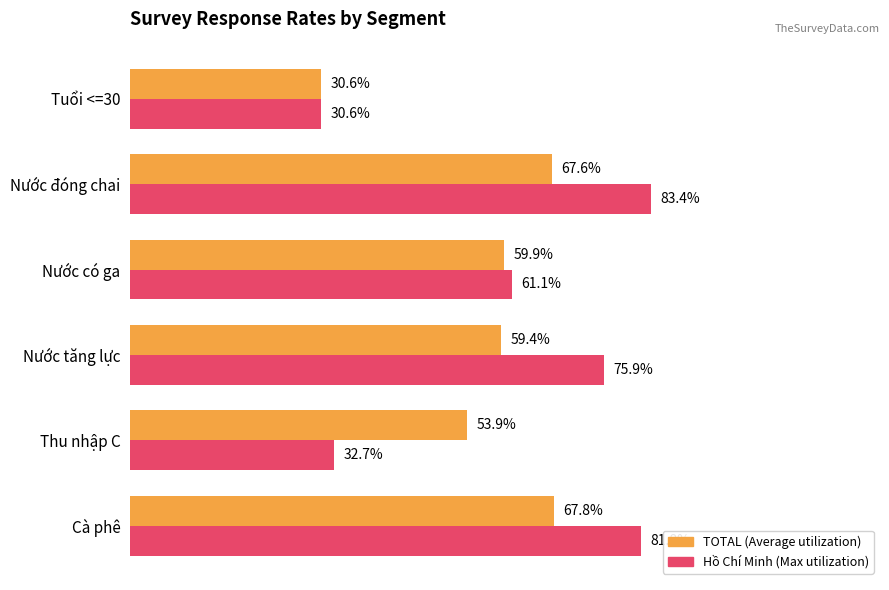

At which category is the sum across all series the highest?

Nước đóng chai